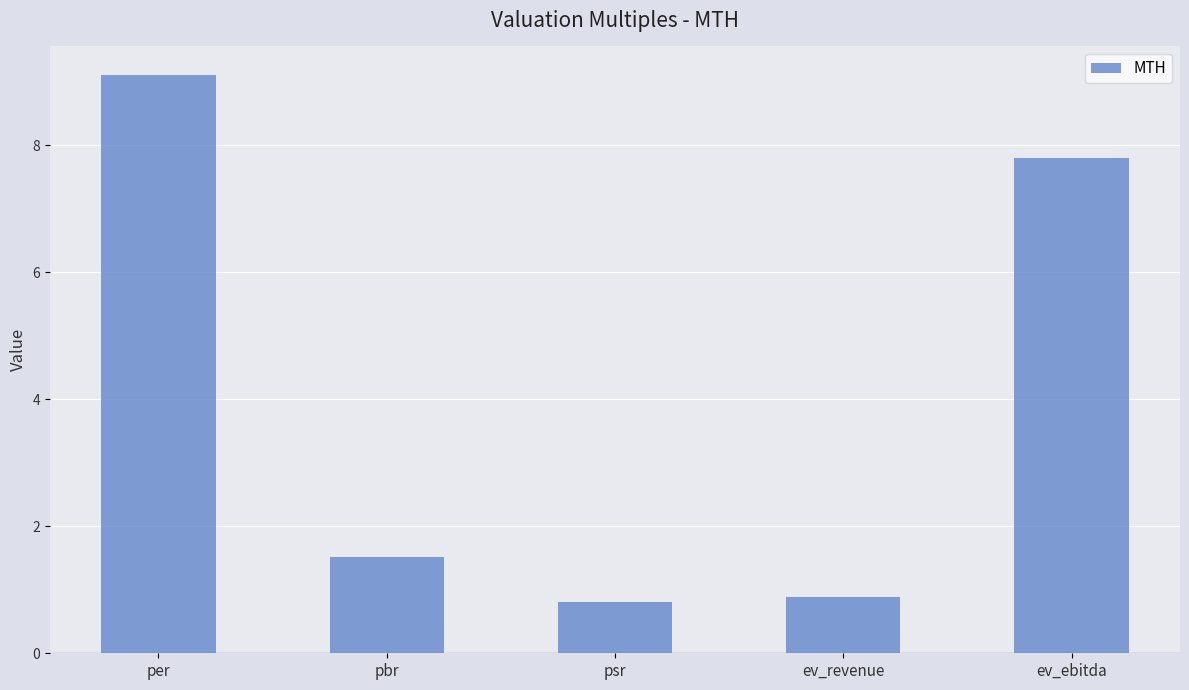

The chart shows a value of 0.9 at ev_revenue. True or false?

True